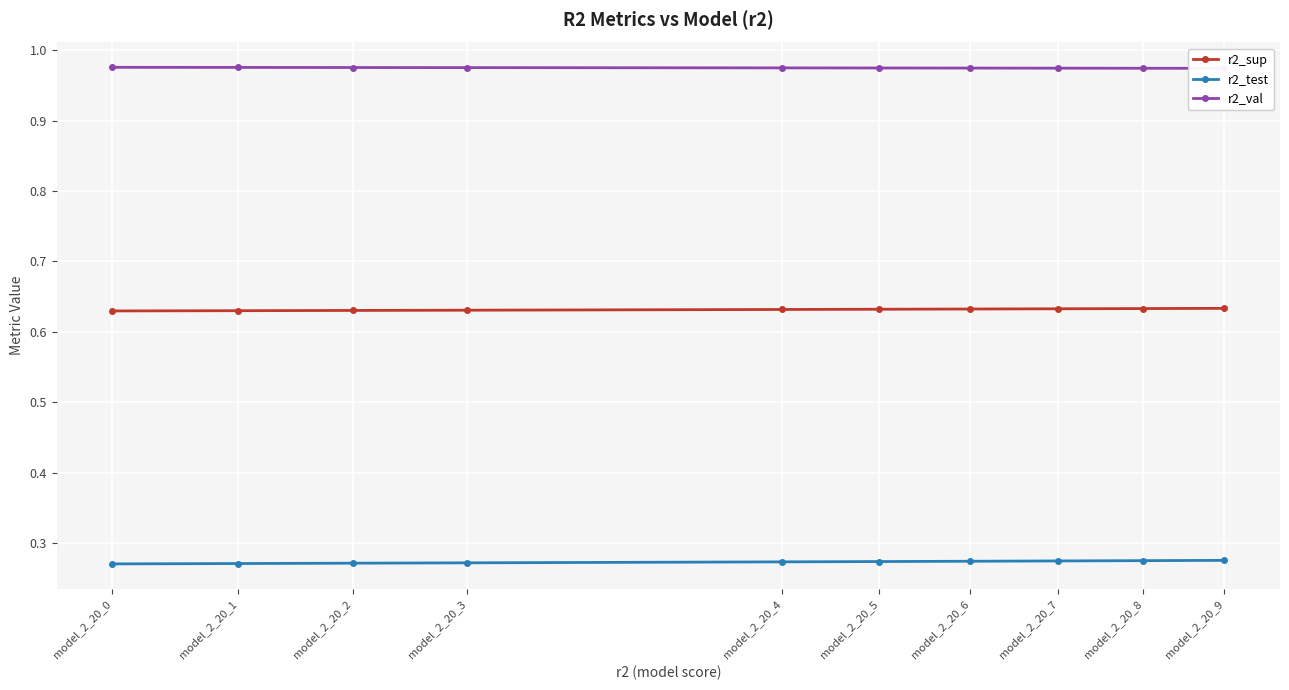

True or false: r2_val and r2_test intersect in this chart.

False